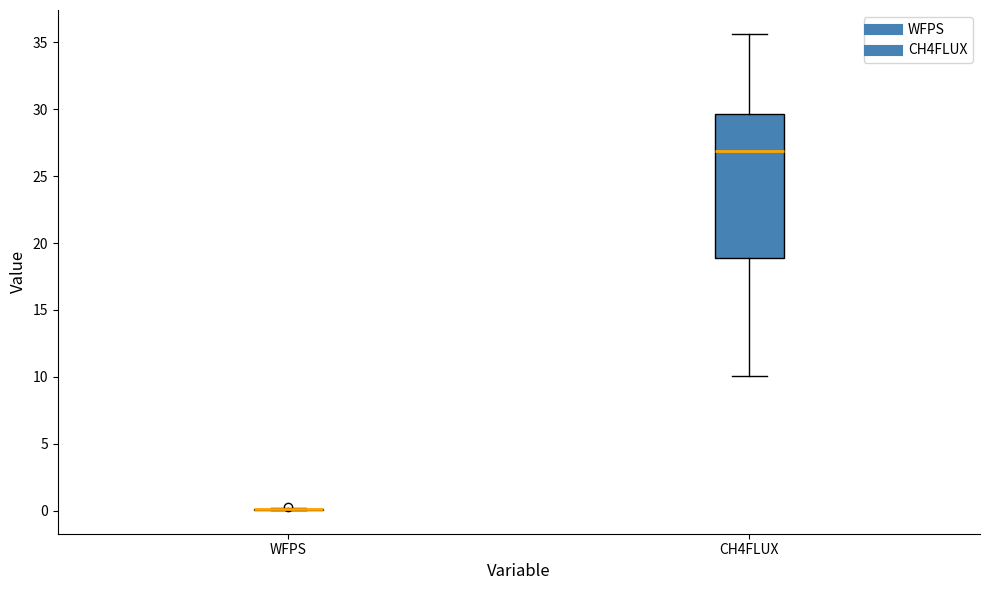

Which box is the tallest, from its lower edge to its upper edge?

CH4FLUX